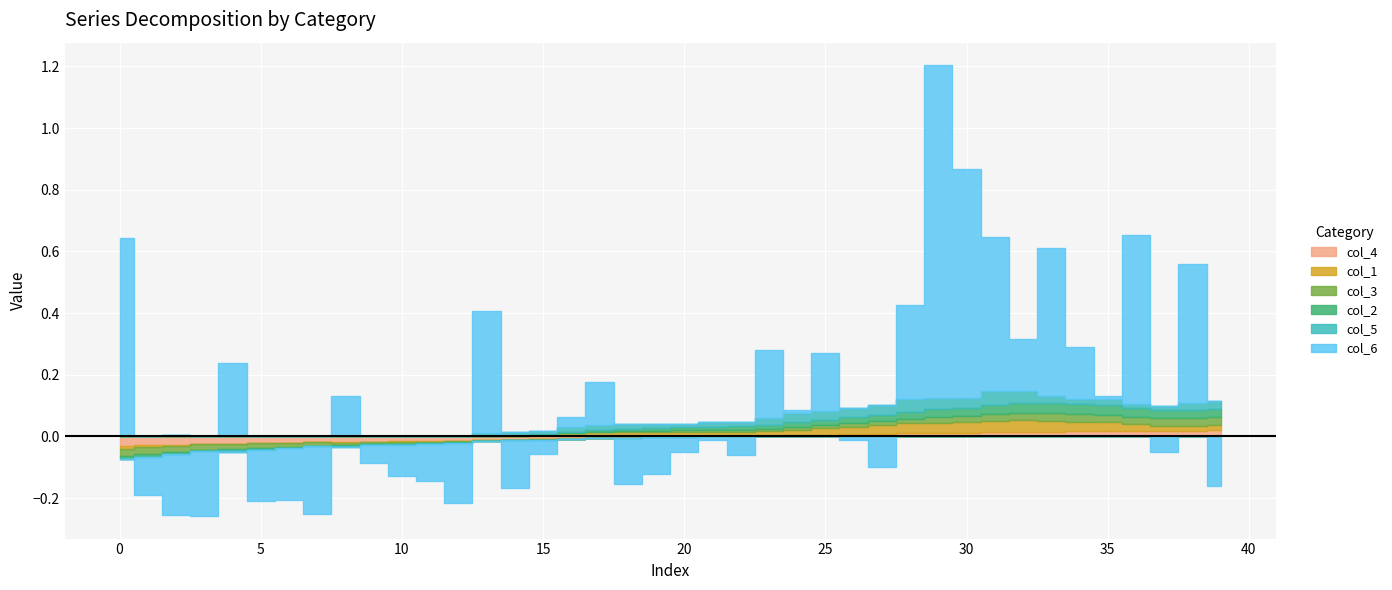

The col_3 series shows 0.8 at 27. True or false?

False